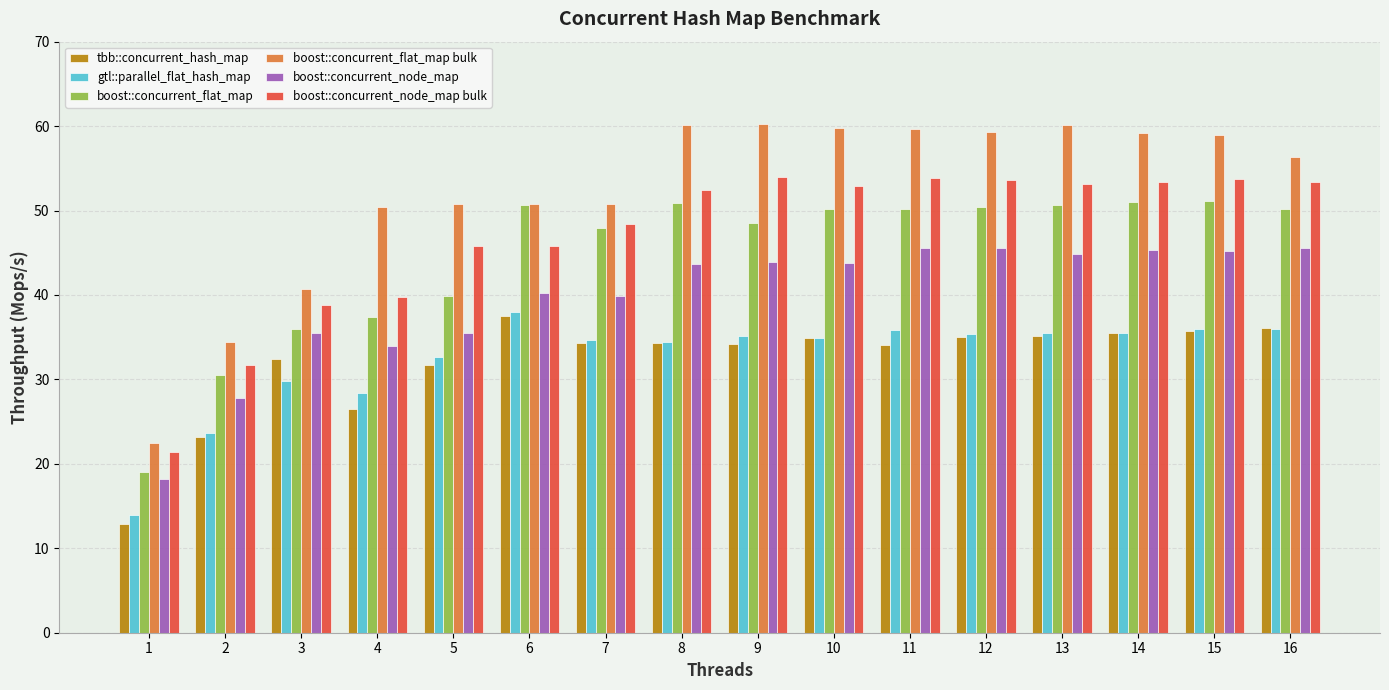

The value of boost::concurrent_node_map at 11 is 17.9. True or false?

False